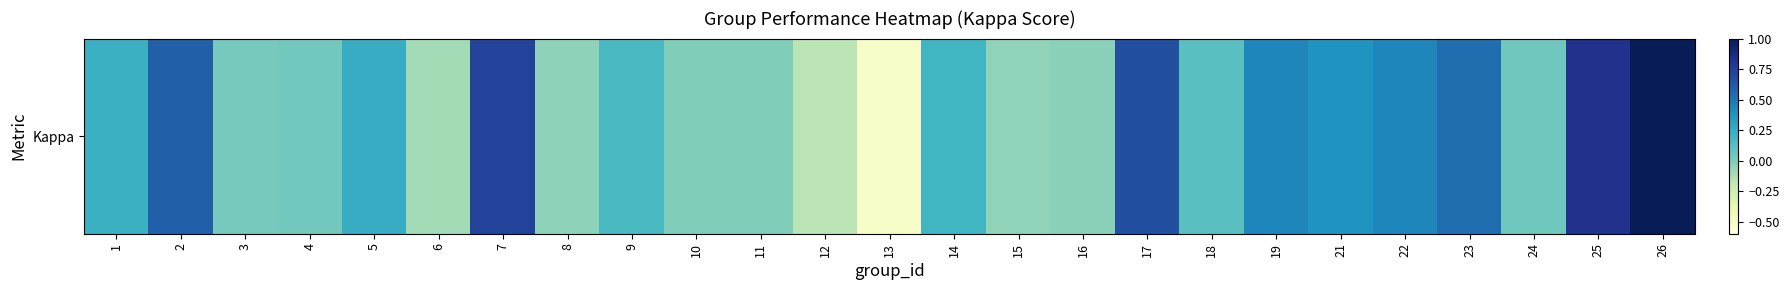

What is the minimum value shown in the chart?

-0.5